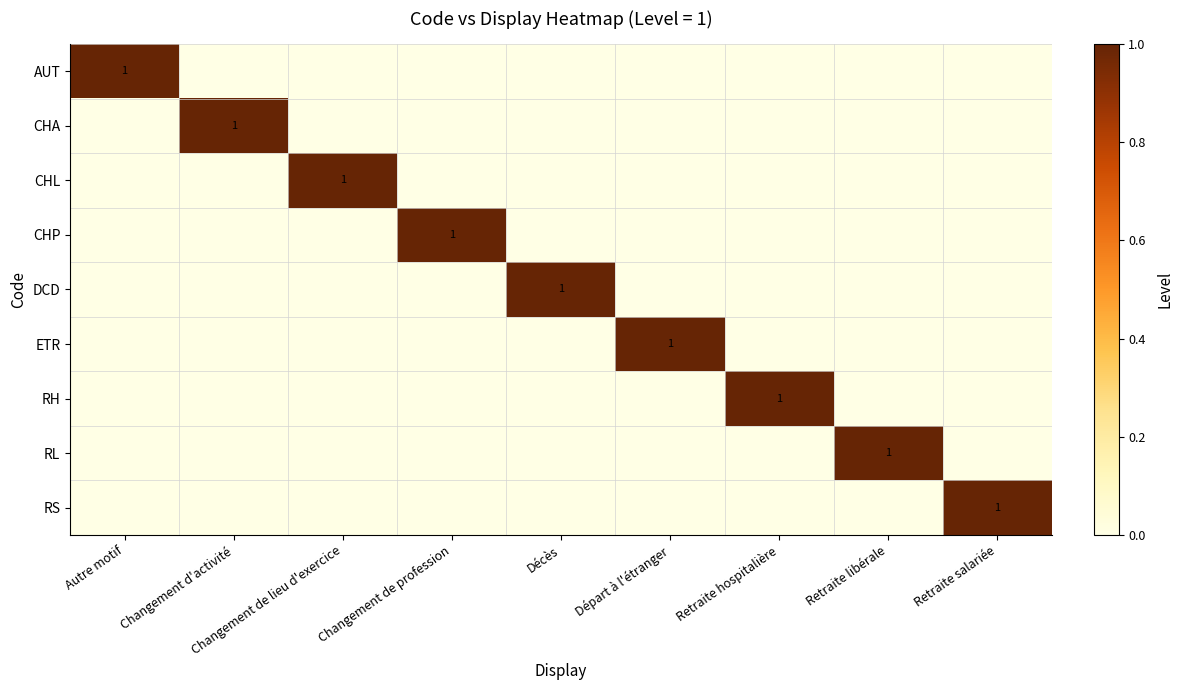

The AUT series shows 2 at Autre motif. True or false?

False